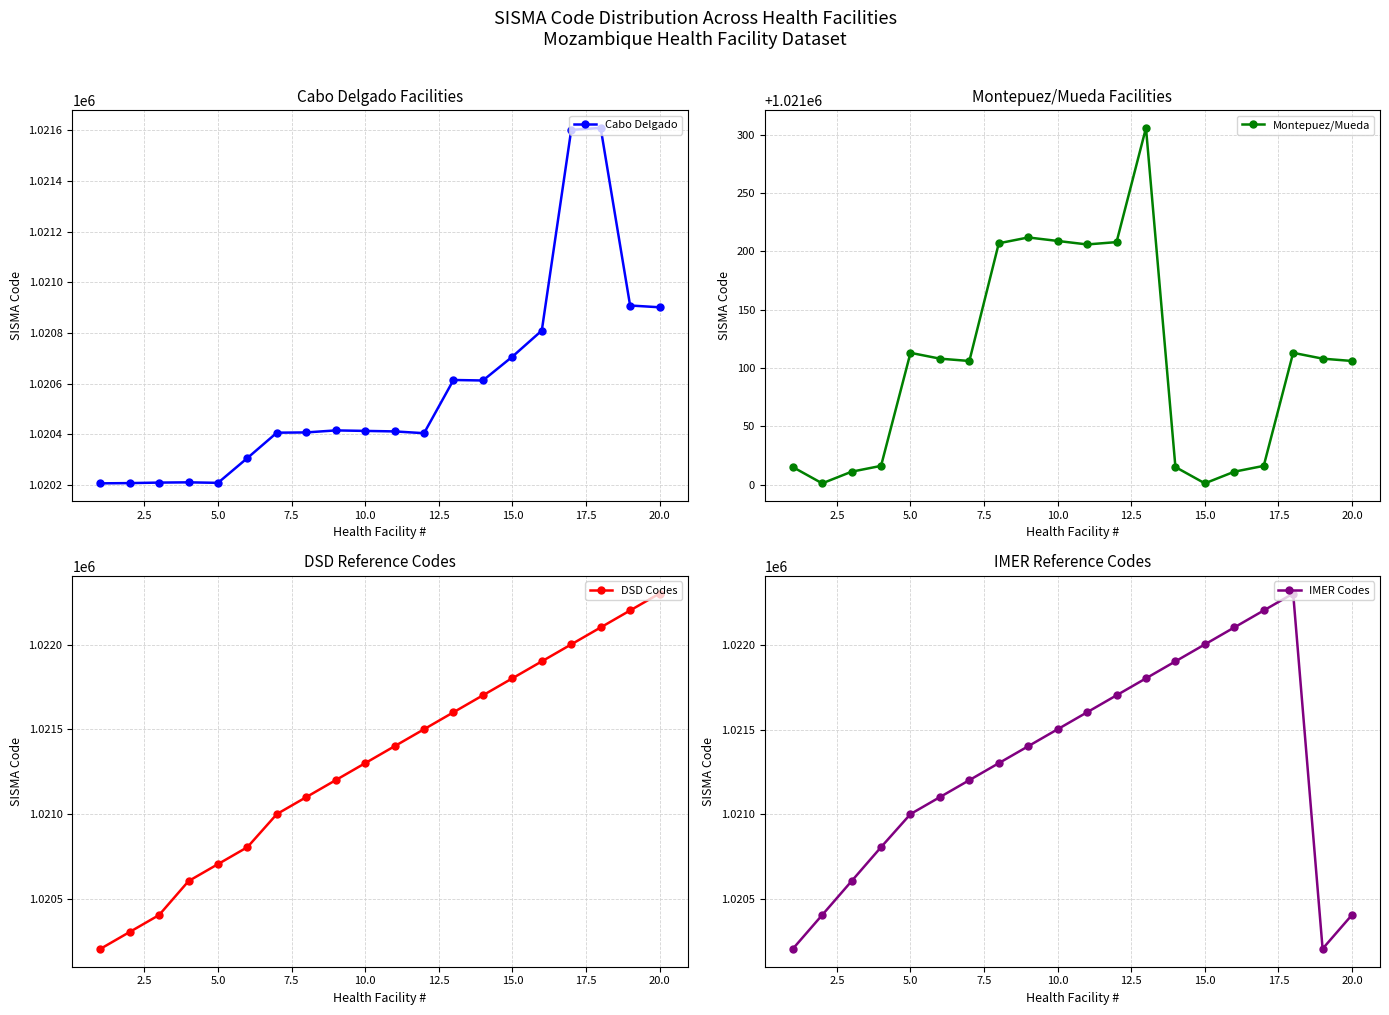

What is the lowest value of the Cabo Delgado series?

1020206